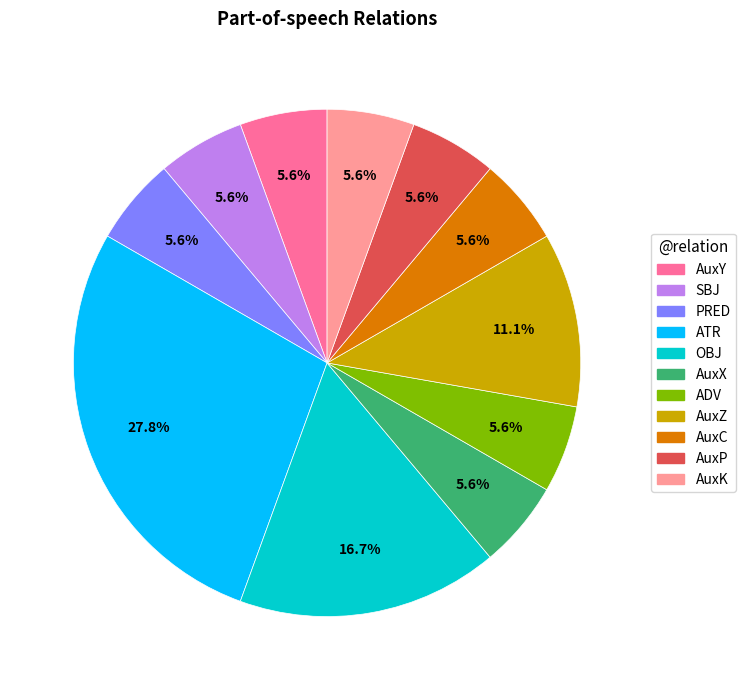

Is there a majority slice in this chart?

No